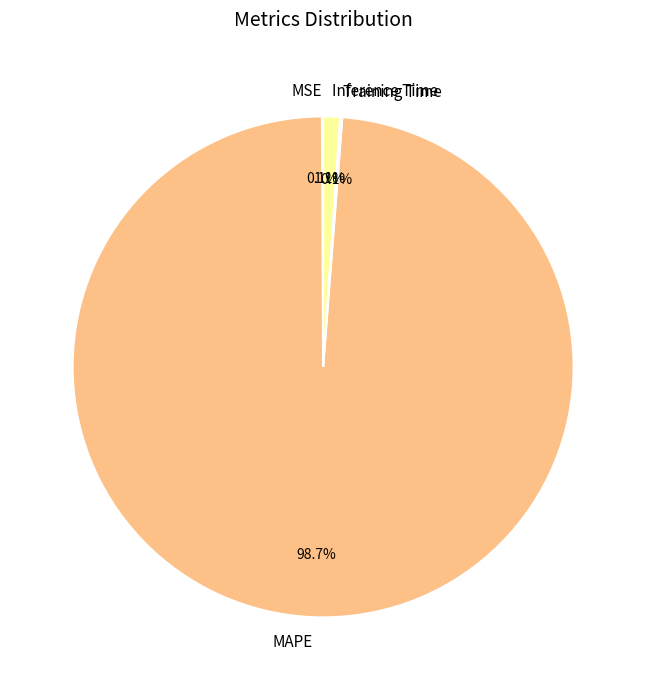

Which category has the biggest portion of the pie?

MAPE